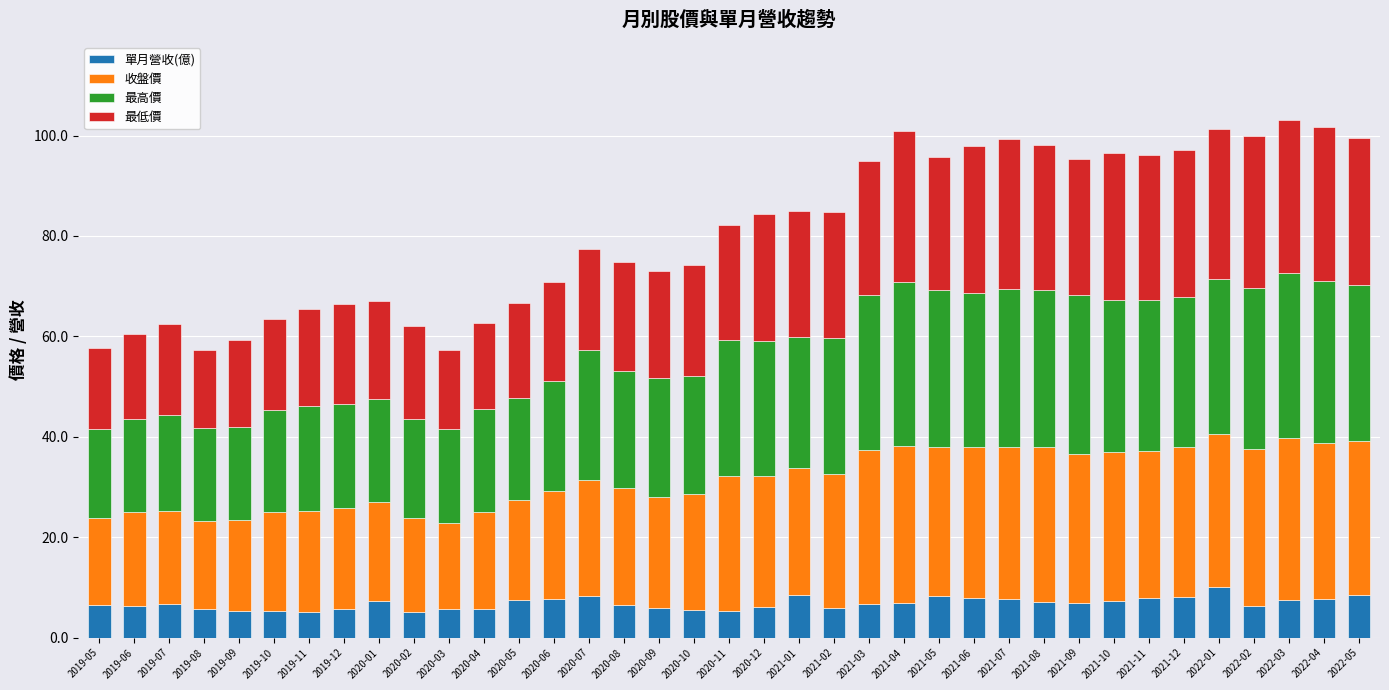

What is the average value of the 單月營收(億) series?

6.8